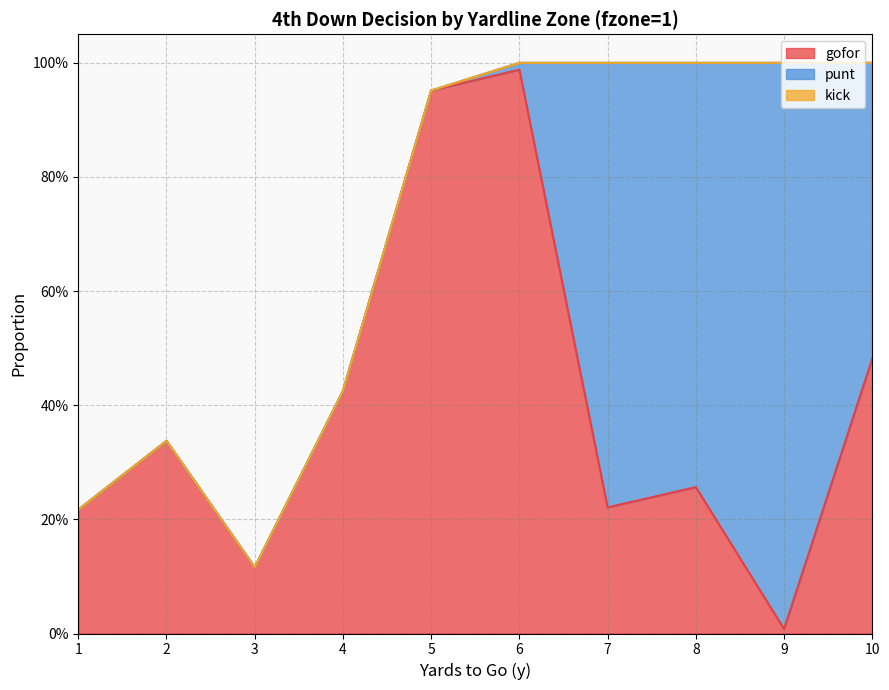

In punt, how many points are lower than both neighbors (excluding endpoints)?

1